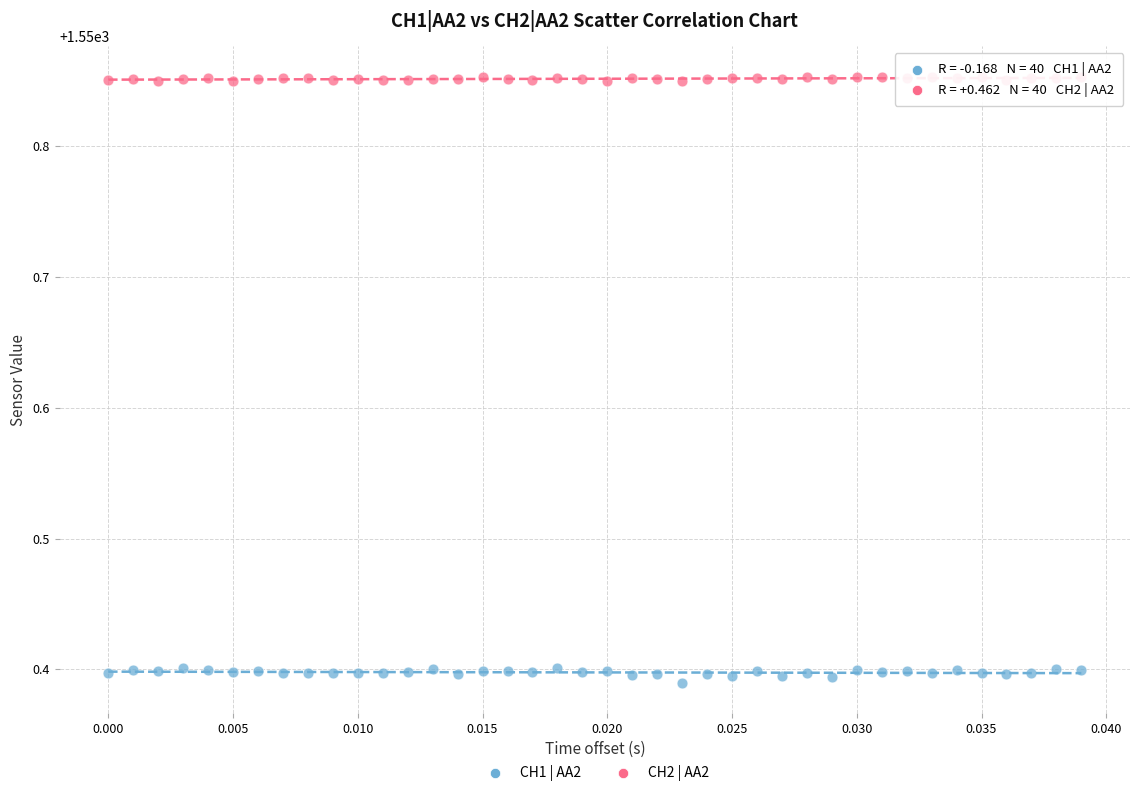

Which series reaches the maximum Y coordinate?

CH2 | AA2